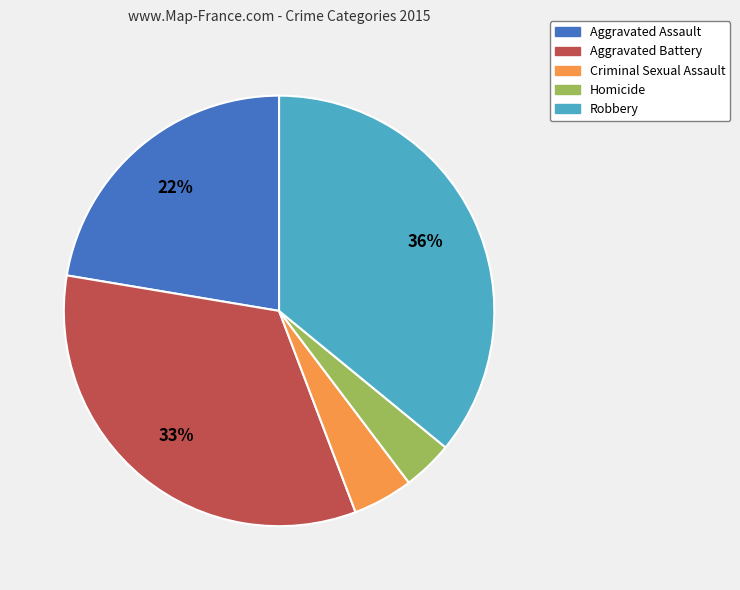

The Aggravated Assault slice represents 22% of the pie. True or false?

True